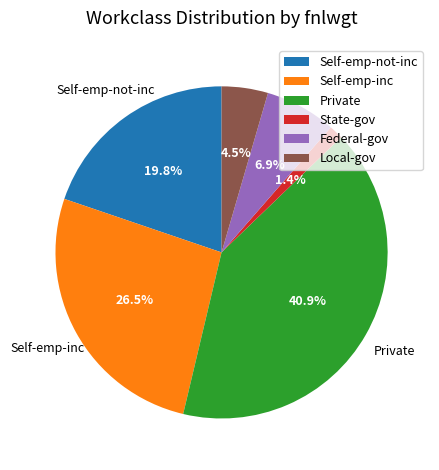

What percentage is the Federal-gov slice, to the nearest percent?

7%